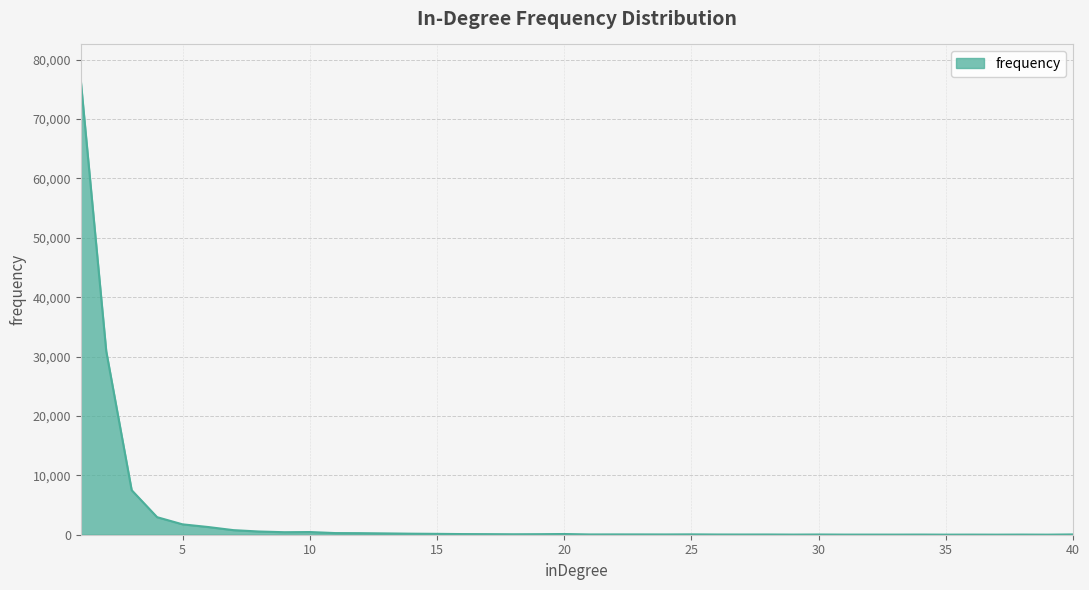

What is the maximum value shown in the chart?

76451